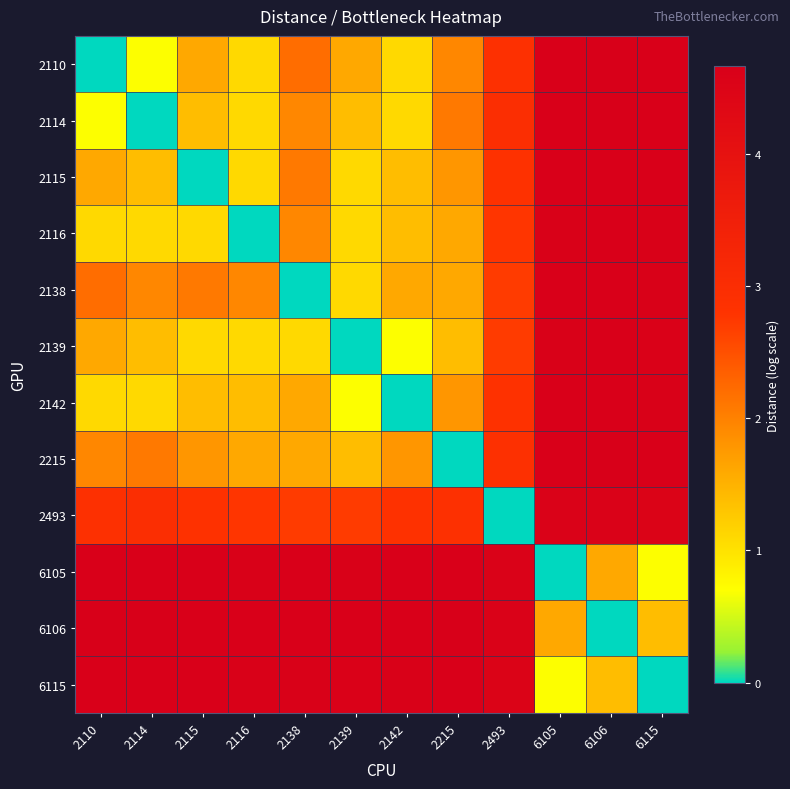

At how many categories does at least one series exceed 4?

12